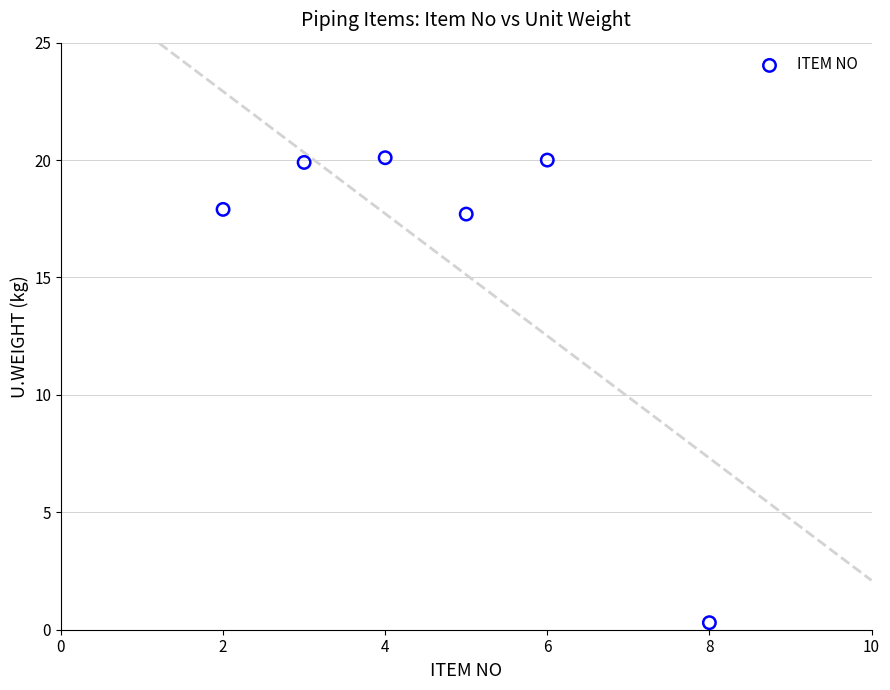

What is the average X value?

4.7